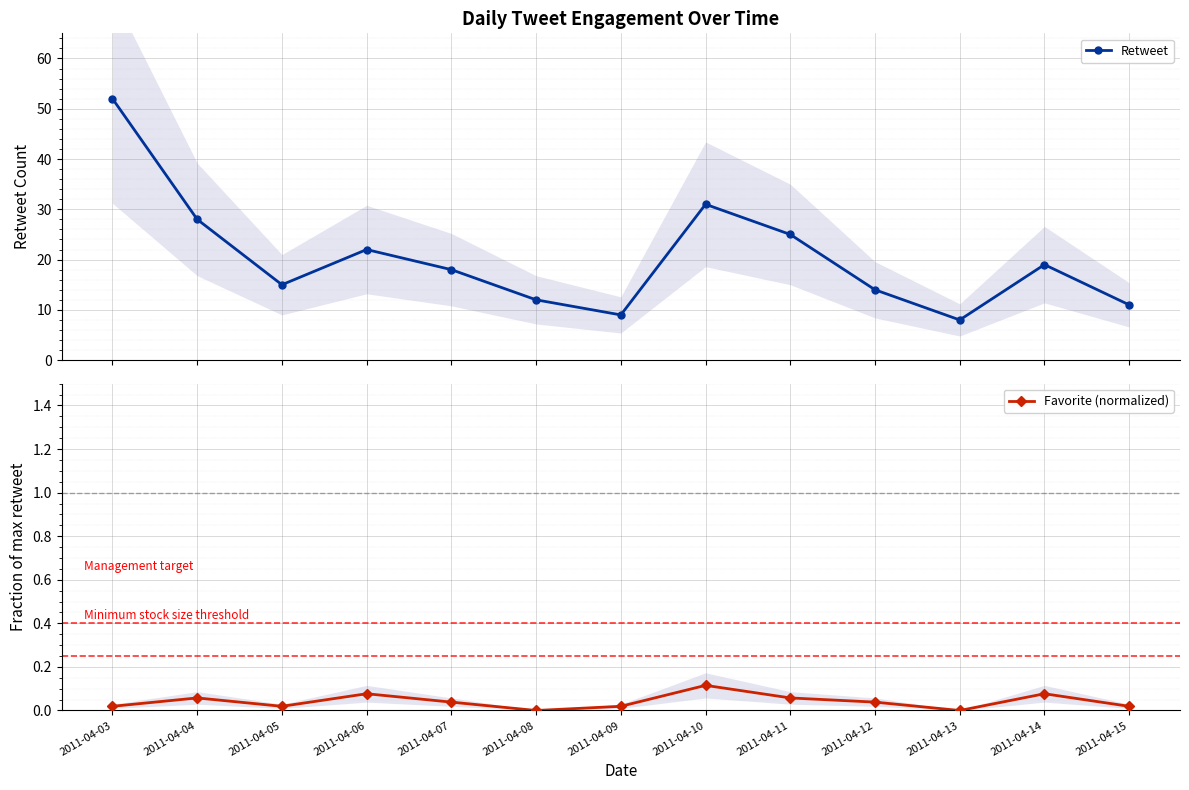

True or false: Retweet and Favorite (normalized) intersect in this chart.

False